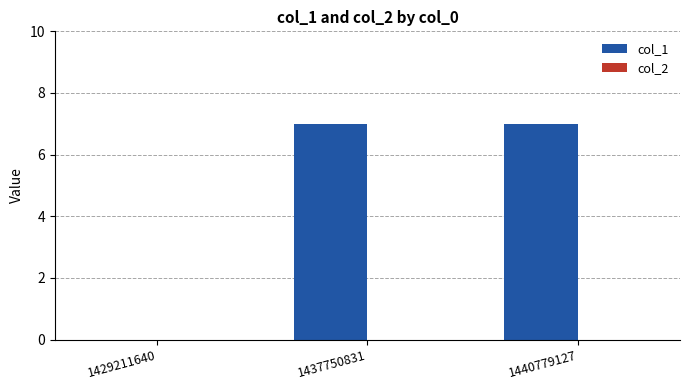

Approximately how many times larger is the value at 1440779127 compared to 1437750831?

1.0